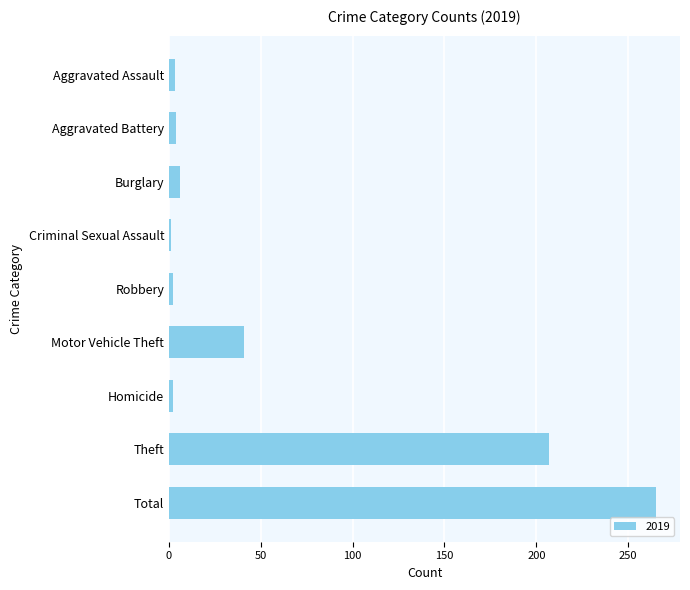

How many categories are shown in the chart?

9